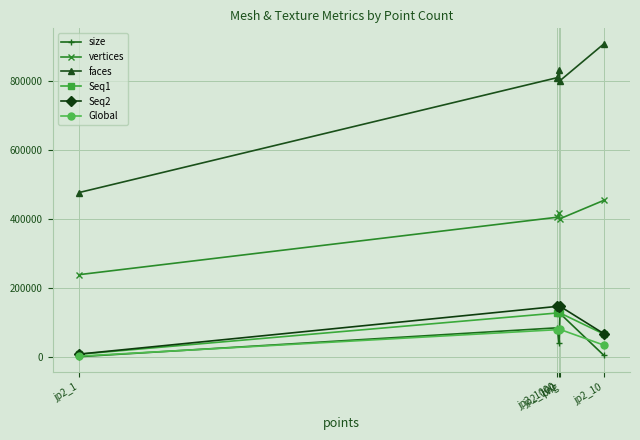

True or false: faces has a value of 808767.0 at jp2_1000.

True